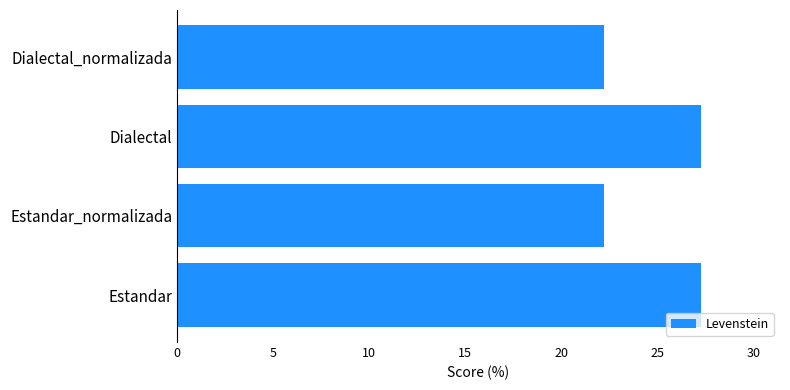

The chart shows a value of 9.2 at Dialectal. True or false?

False